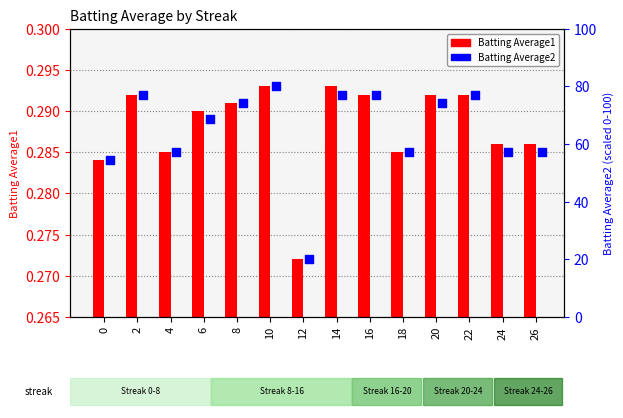

Which series contains the lowest Y value?

Batting Average1